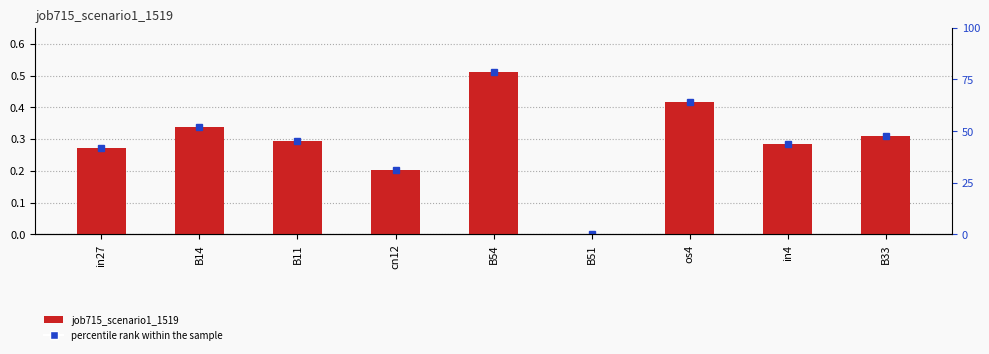

What is the label of the 5th bar from the right?

B54